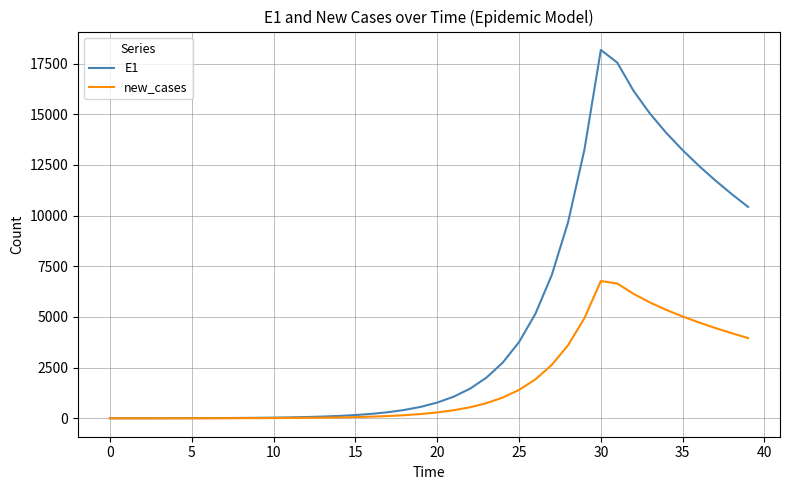

What is the highest value of the E1 series?

18172.1